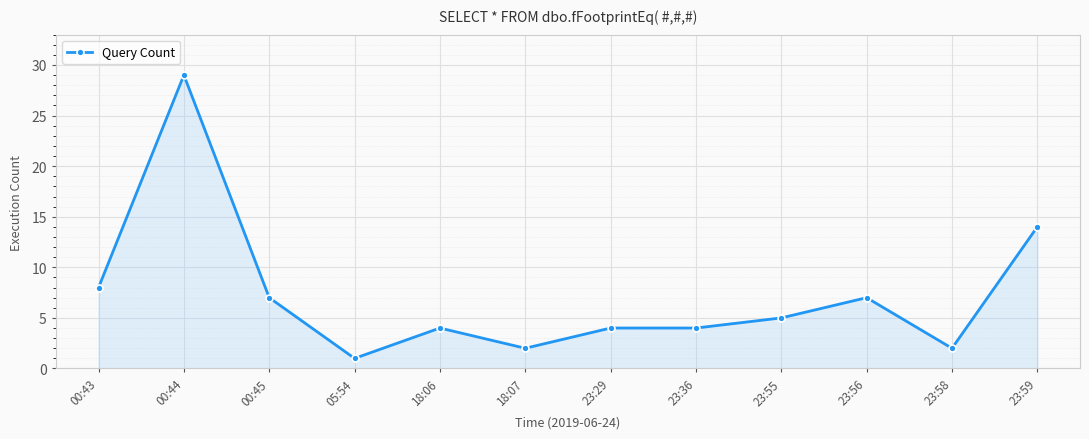

How many lines are shown in the chart?

1